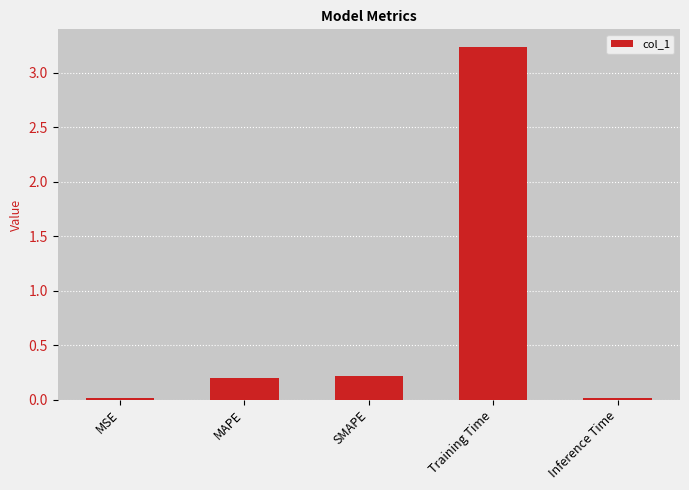

True or false: the data shows 0.0 at MSE.

True